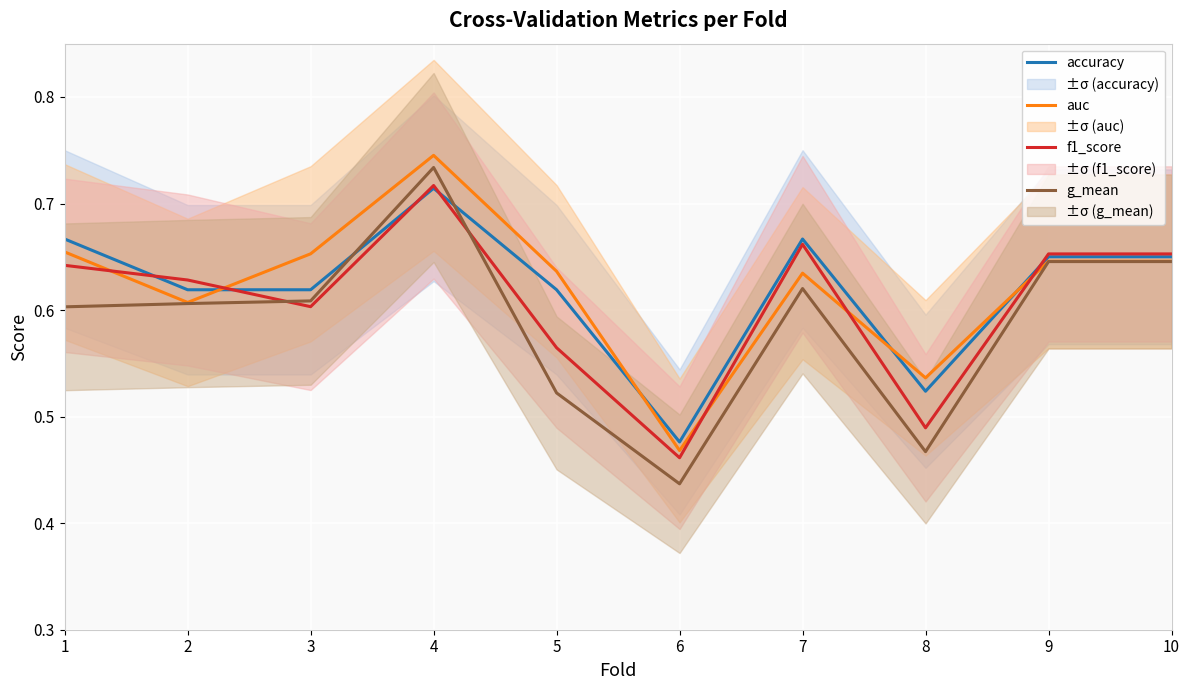

How many series are shown in this chart?

4